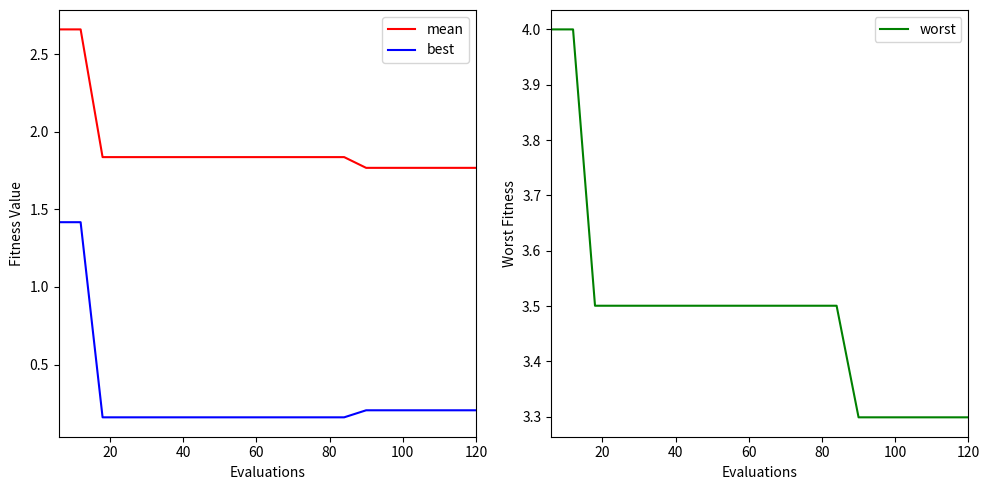

True or false: mean and best cross at least once.

False